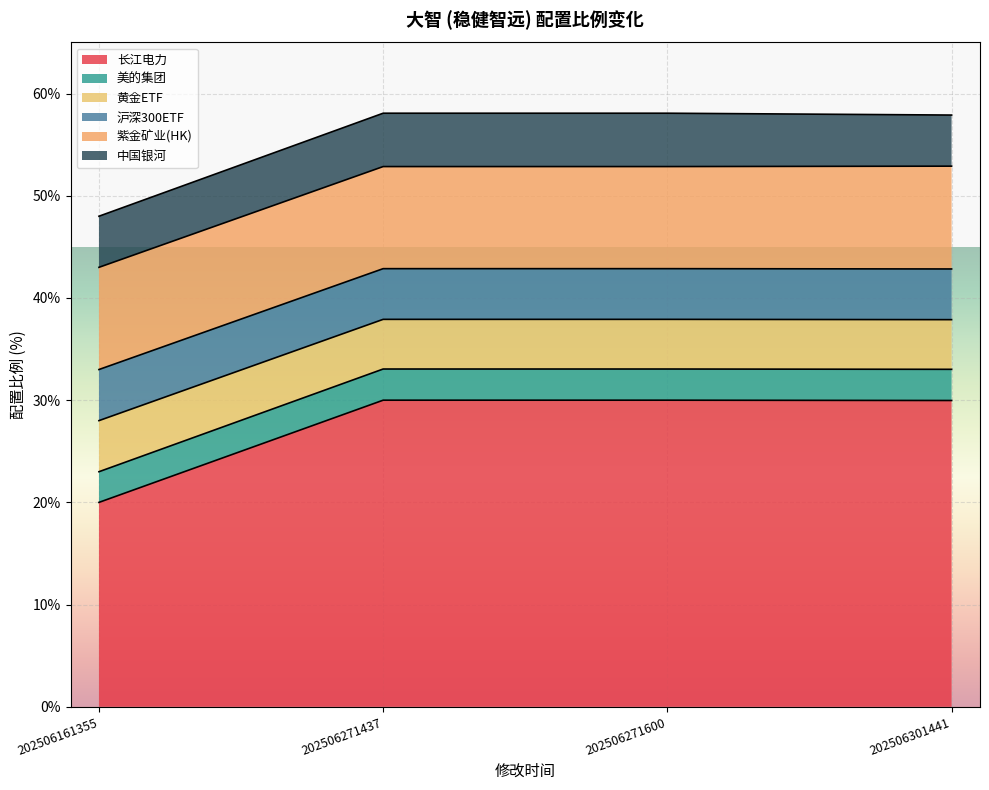

What is the average value of the 长江电力 series?

27.5